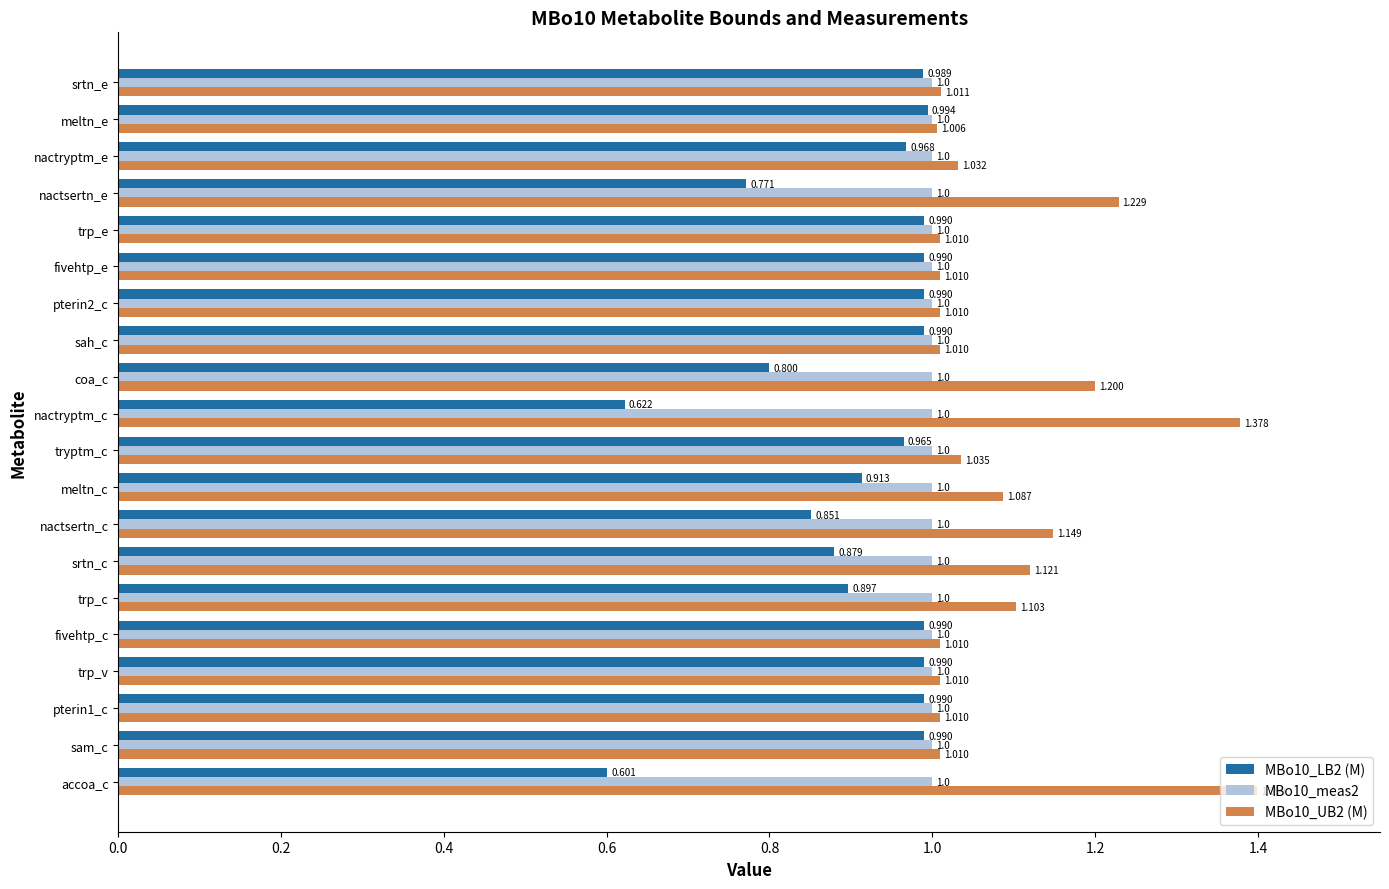

At which label is MBo10_LB2 (M) closest to 0?

accoa_c